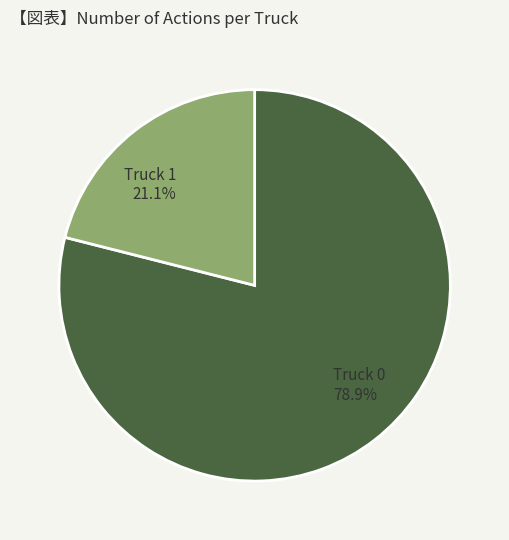

Does Truck 1 represent more than half of the total?

No